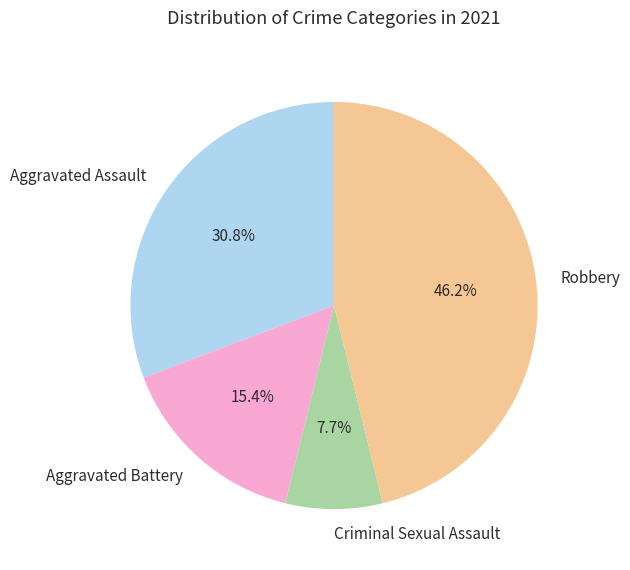

To the nearest percent, what percentage of the pie is Robbery?

46%